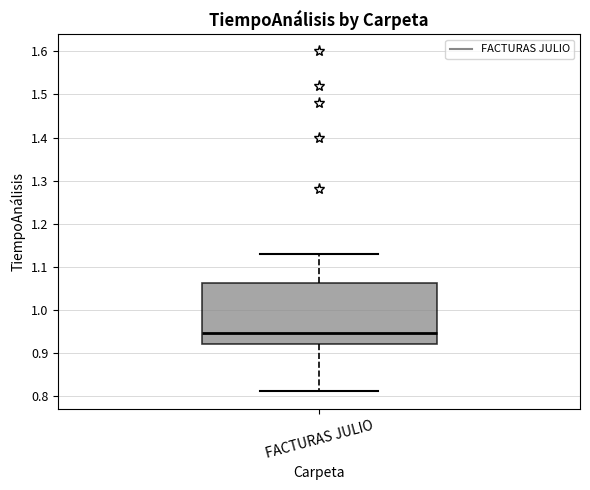

Read this box plot against the y-axis: the position of the median line, the range covered by the box, and the ends of both whiskers. The values are not printed on the chart, so give them approximately, as read against the axis.

median 0.95, box 0.92 to 1.06, whiskers 0.81 to 1.13